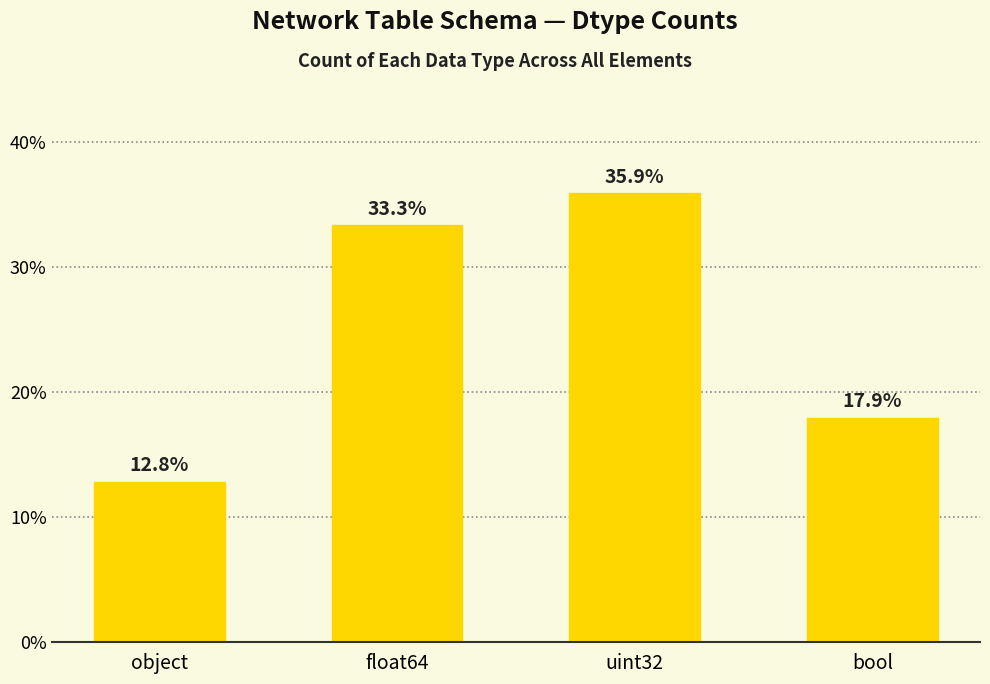

What is the smallest value displayed?

12.8